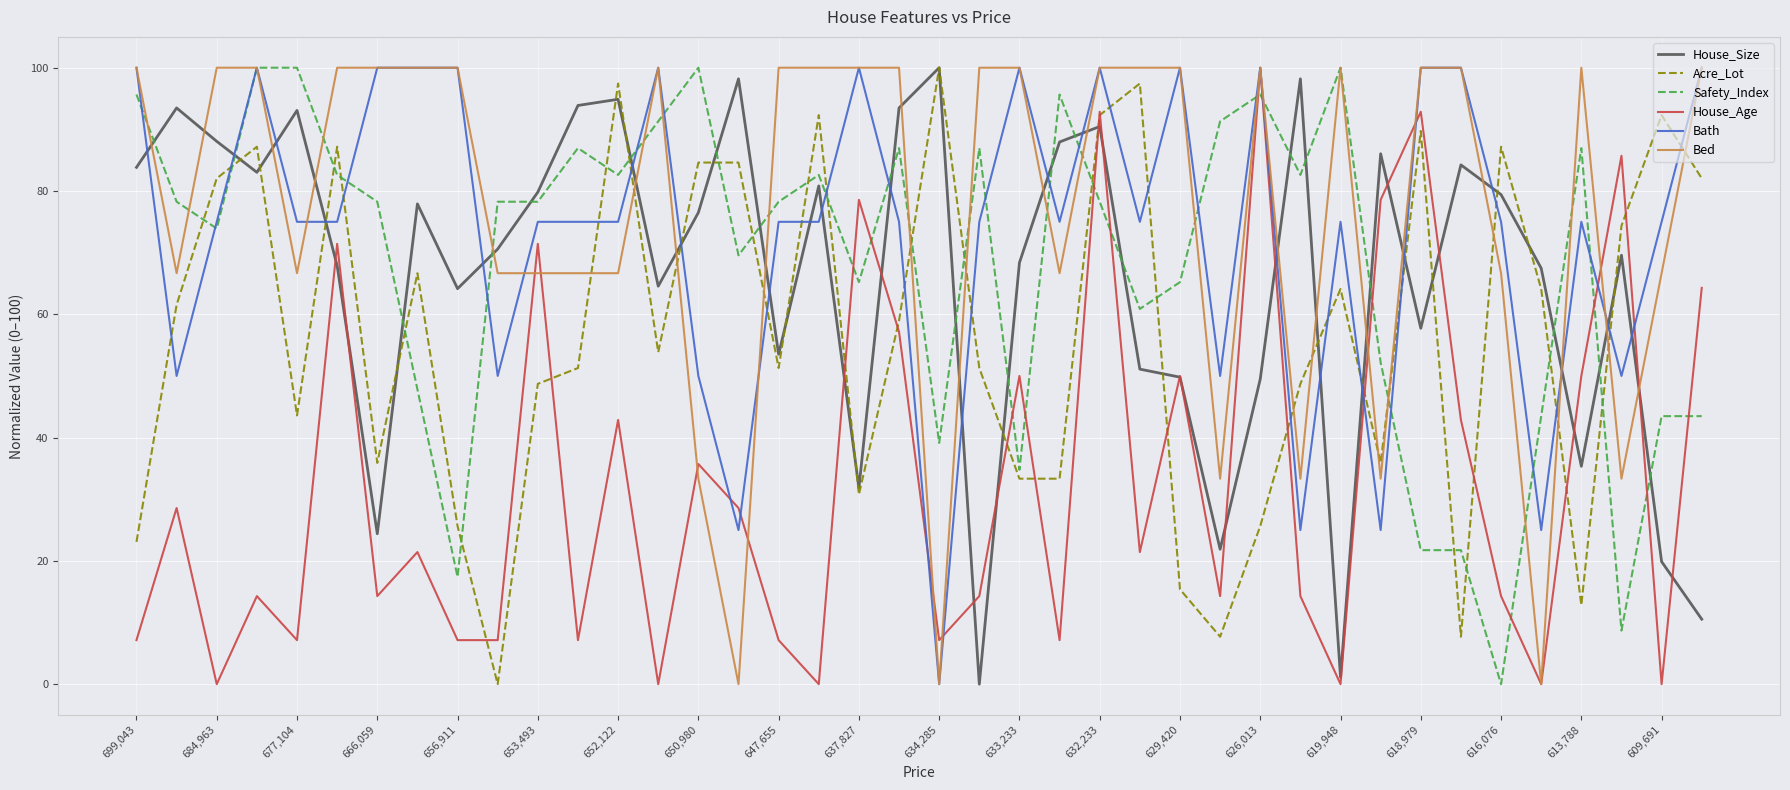

How many distinct data groups are displayed?

6